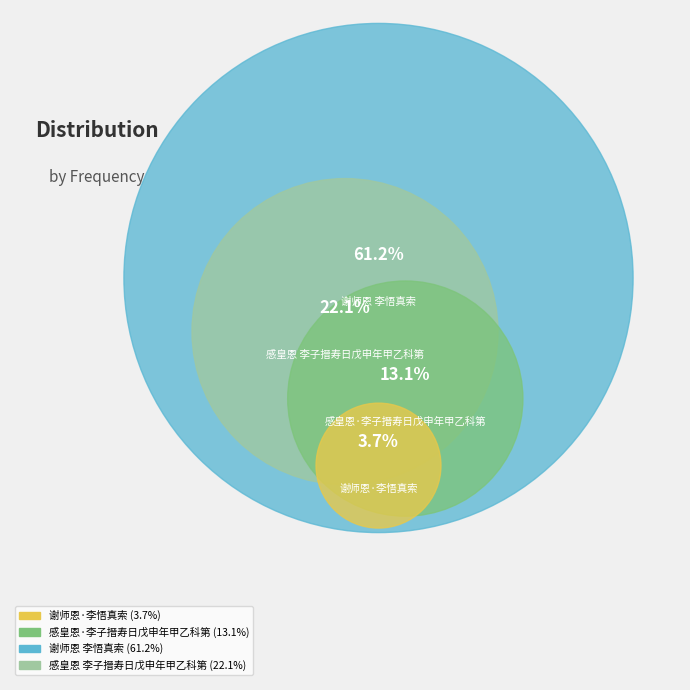

Approximately how many times larger is the value at 谢师恩 李悟真索 compared to 谢师恩·李悟真索?

16.6